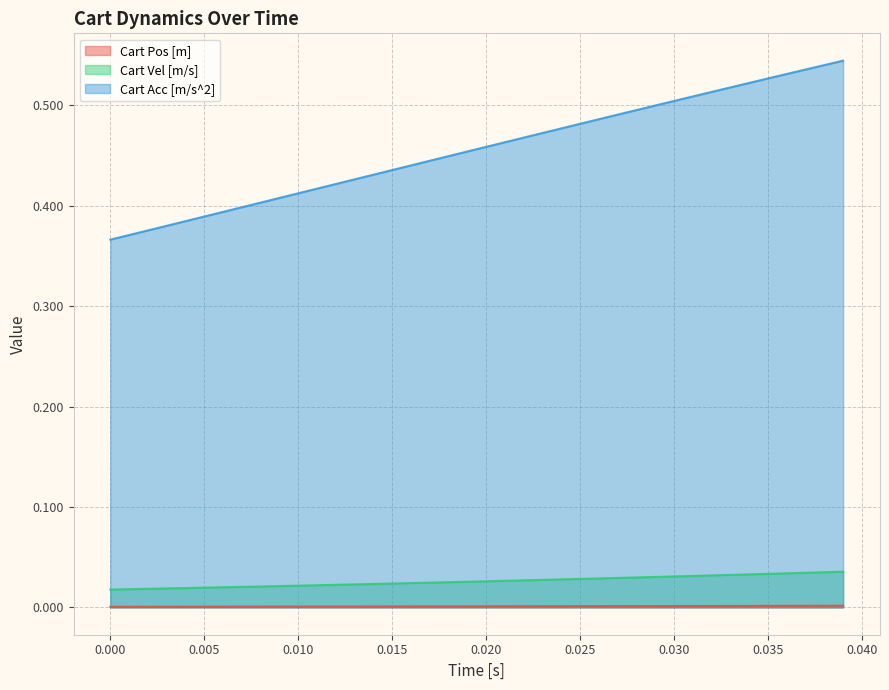

True or false: Cart Pos [m] and Cart Vel [m/s] intersect in this chart.

False